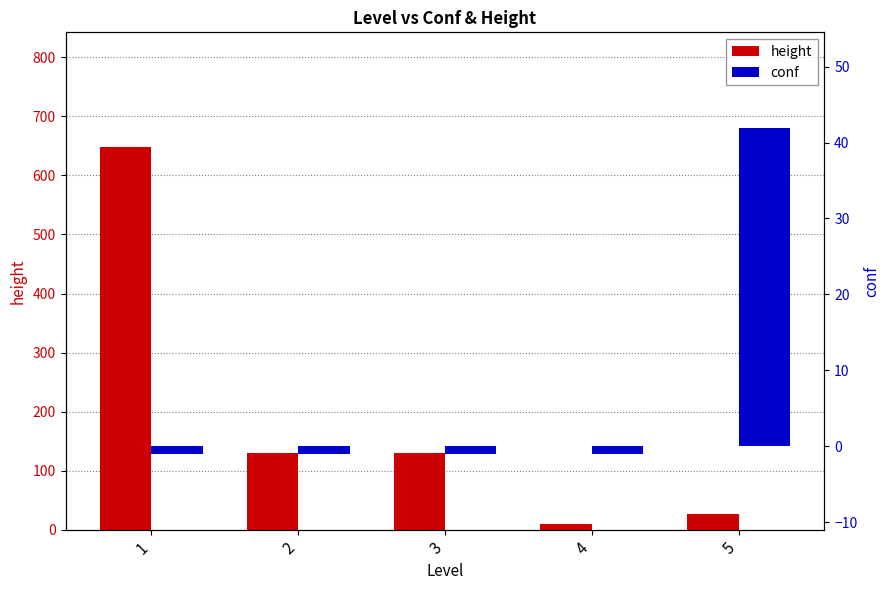

Does the chart contain stacked bars?

No